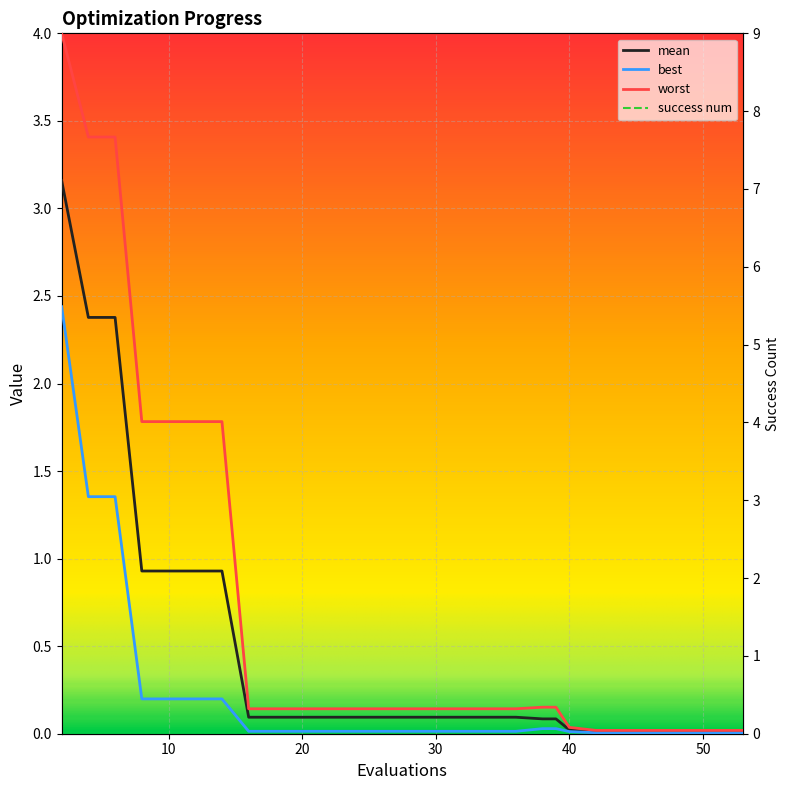

What is the value of the mean point at the 15th from the left?

0.1